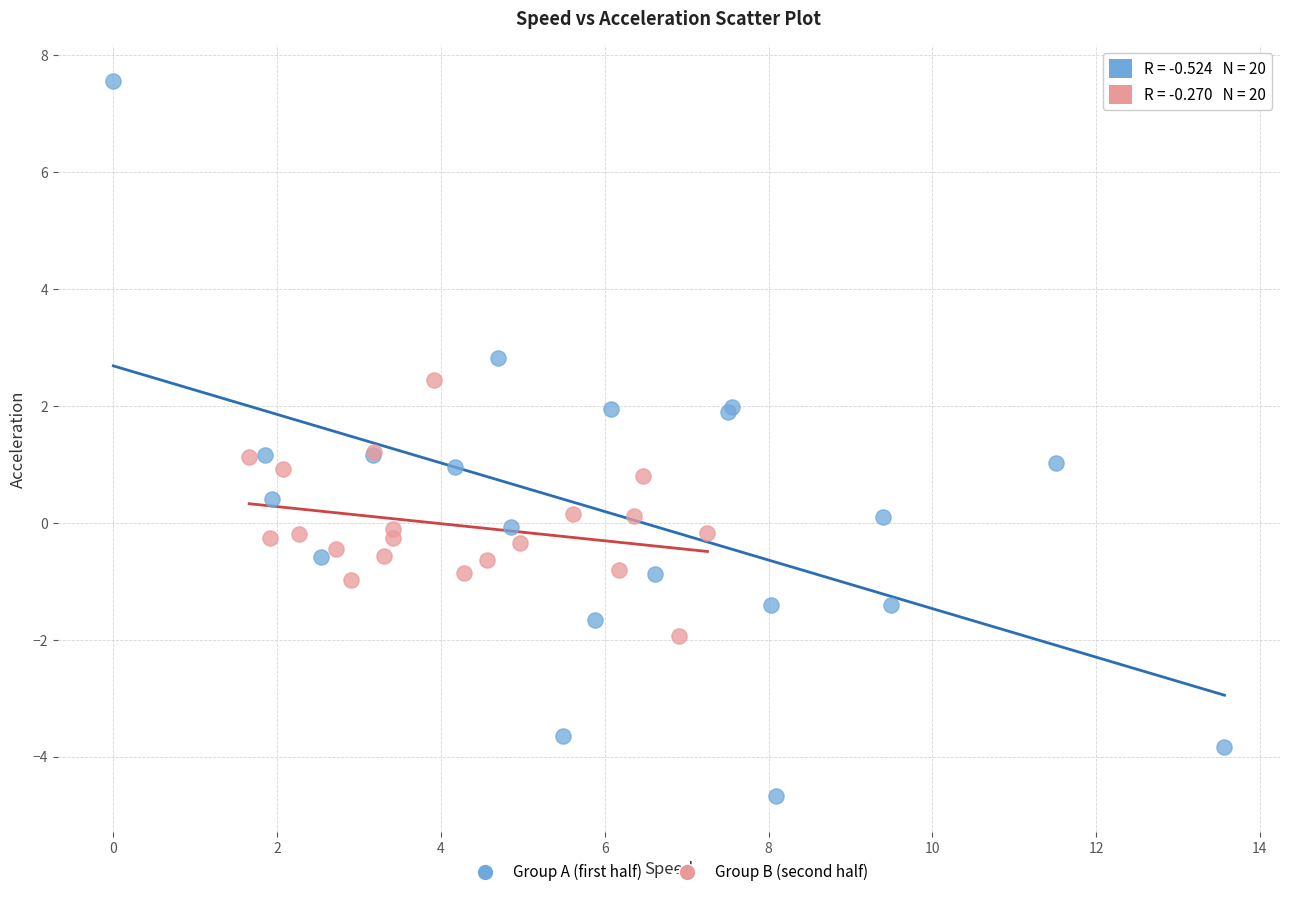

What are all the series names shown in the legend?

Group A (first half), Group B (second half)